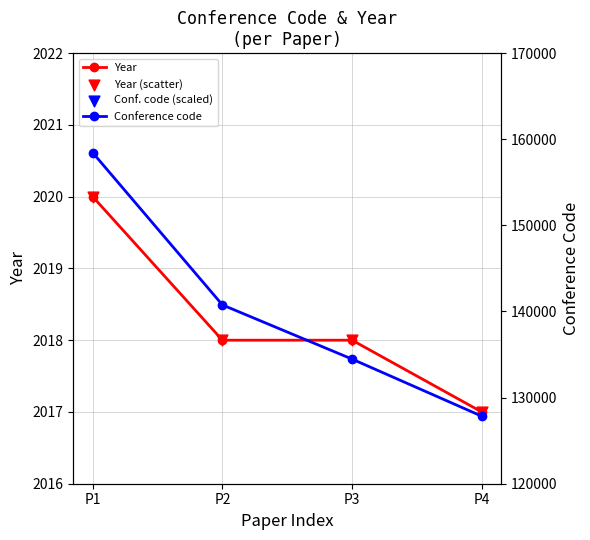

Which series has the largest Y range (max minus min)?

Conference code